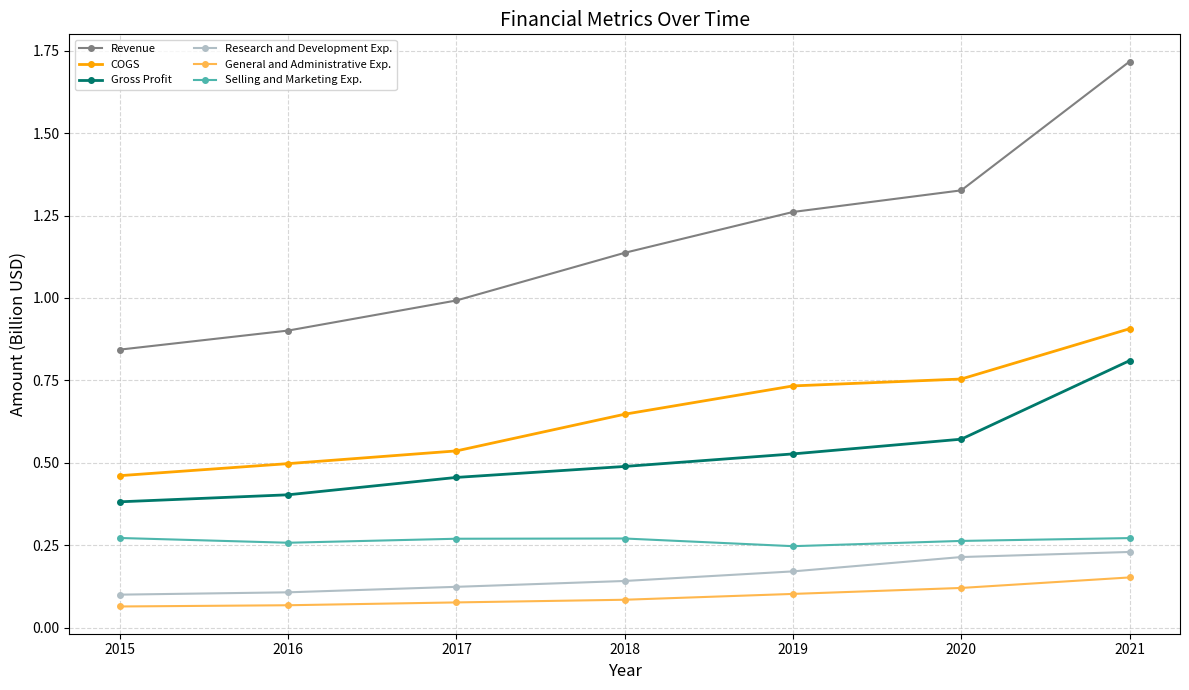

True or false: Revenue has more than 1 points higher than both neighbors.

False